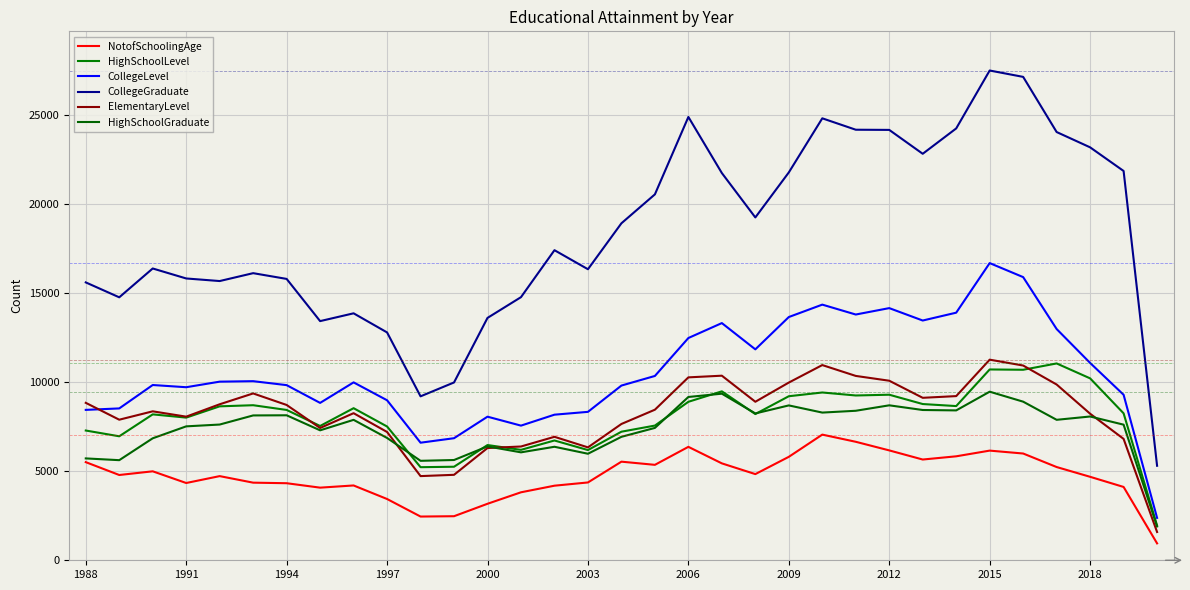

What is the average value of the CollegeGraduate series?

18437